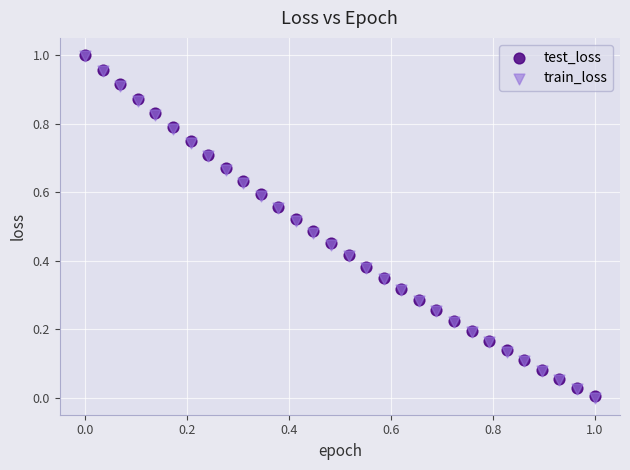

Which series has the widest spread of Y values?

test_loss